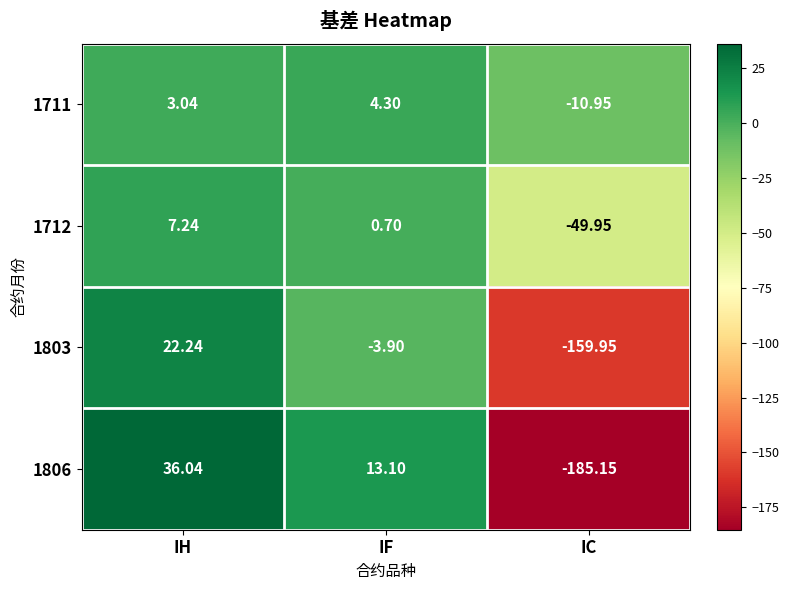

Where is 1803 nearest to the value -68?

IF